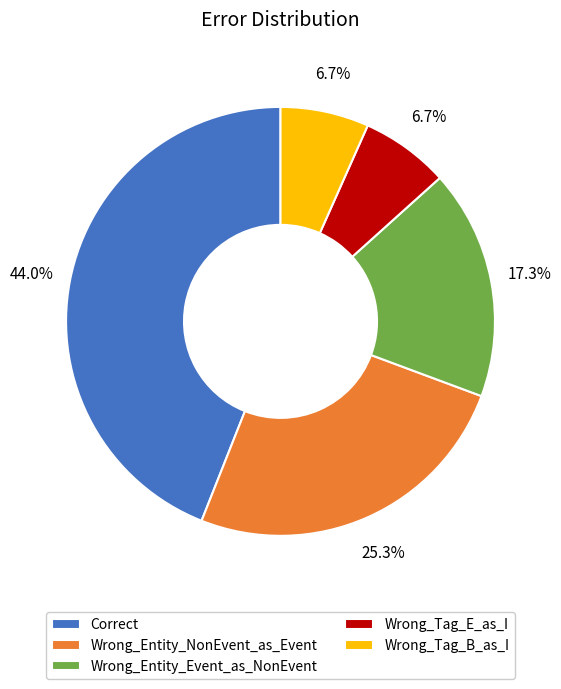

Which slice is the largest?

Correct